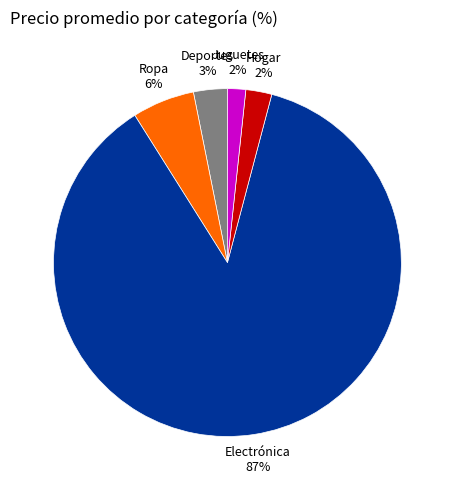

Which has a higher value, Ropa or Hogar?

Ropa